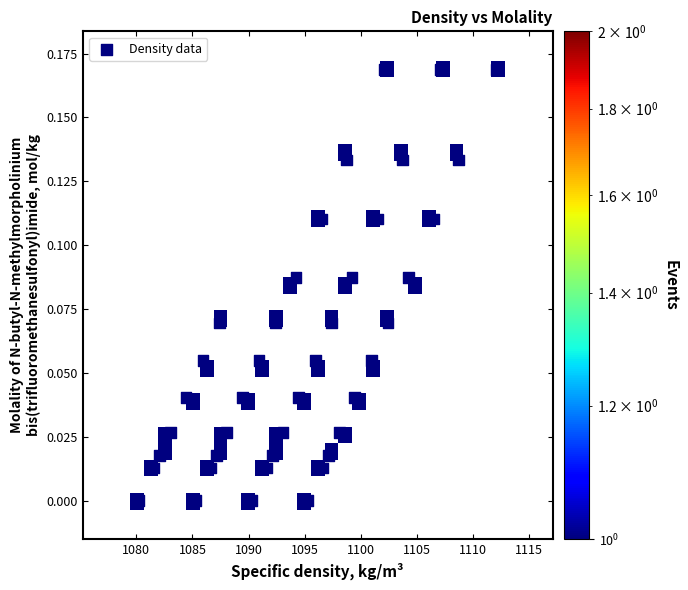

What is the range of X values (max minus min)?

31.9